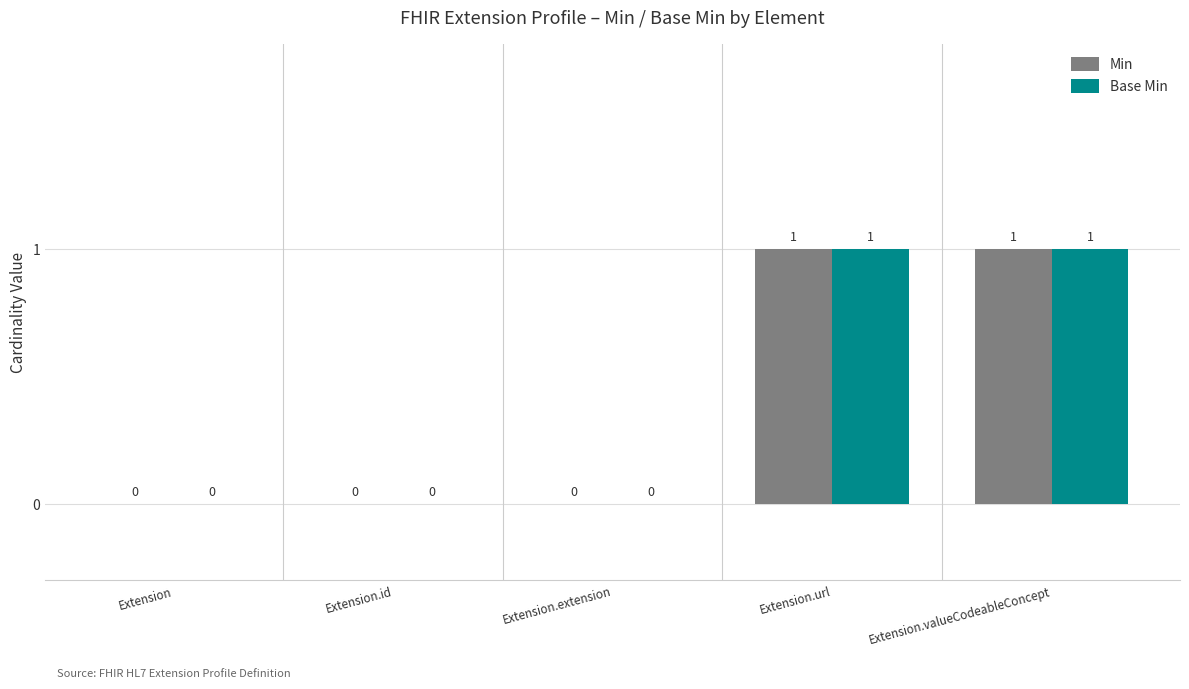

Is it true that Base Min equals 1 at Extension.url?

True